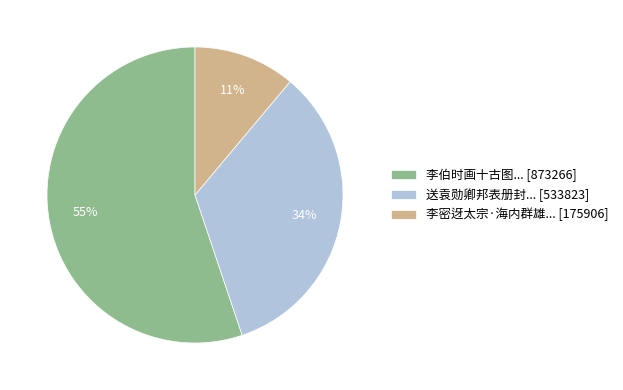

To the nearest percent, what portion does 李密迓太宗·海内群雄... [175906] represent?

11%